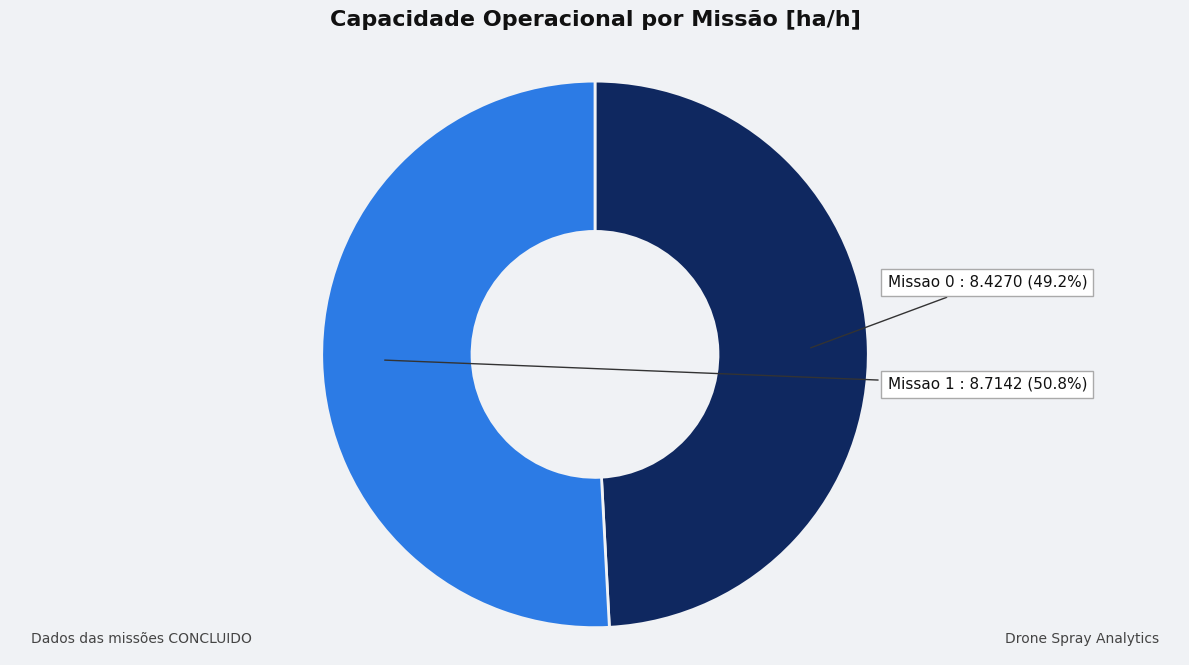

Does Missao 1 represent more than half of the total?

Yes